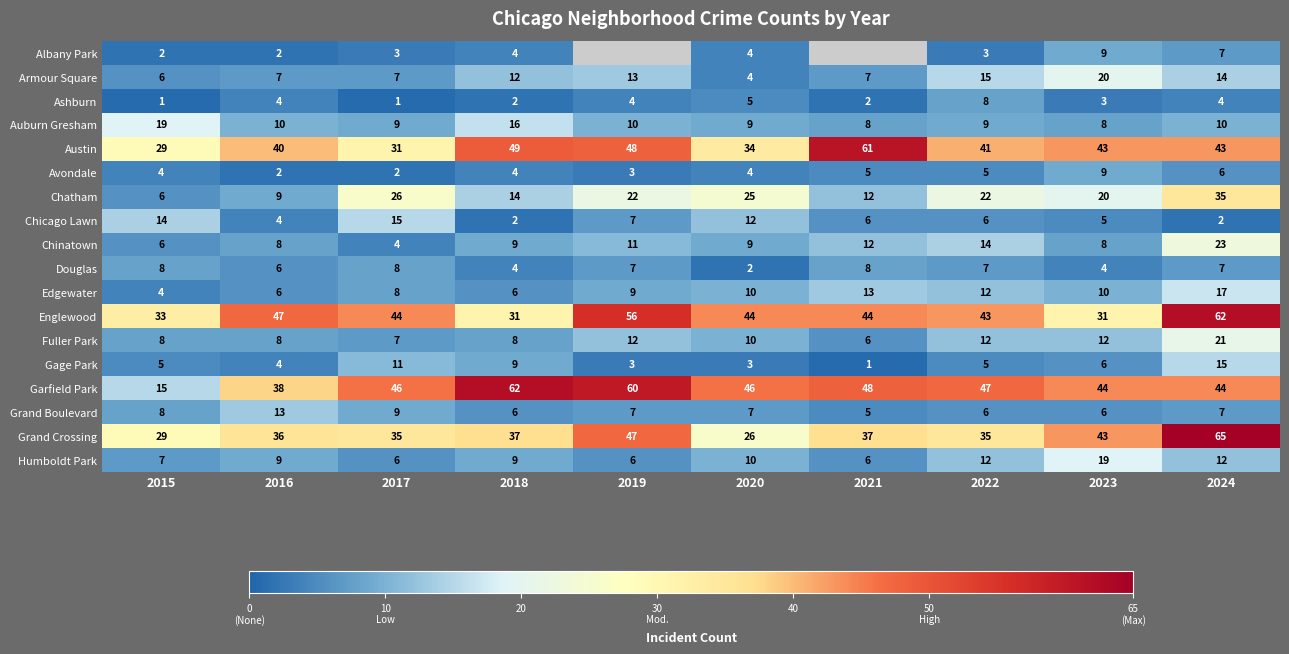

What is the difference between the maximum and minimum values in the Edgewater series?

13